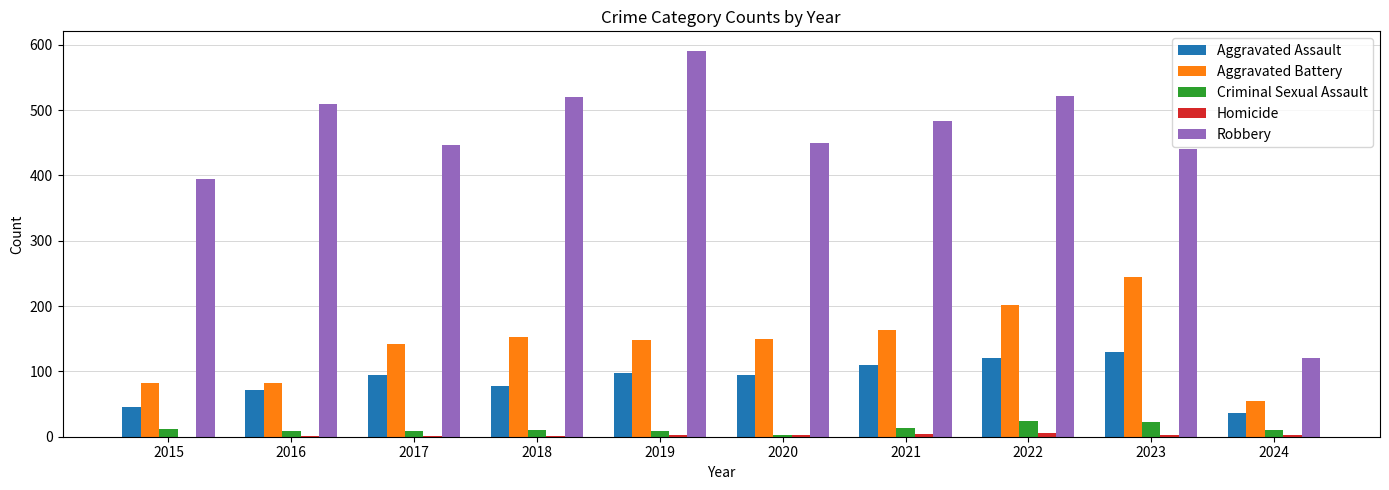

What is the total value across all series at 2022?

873